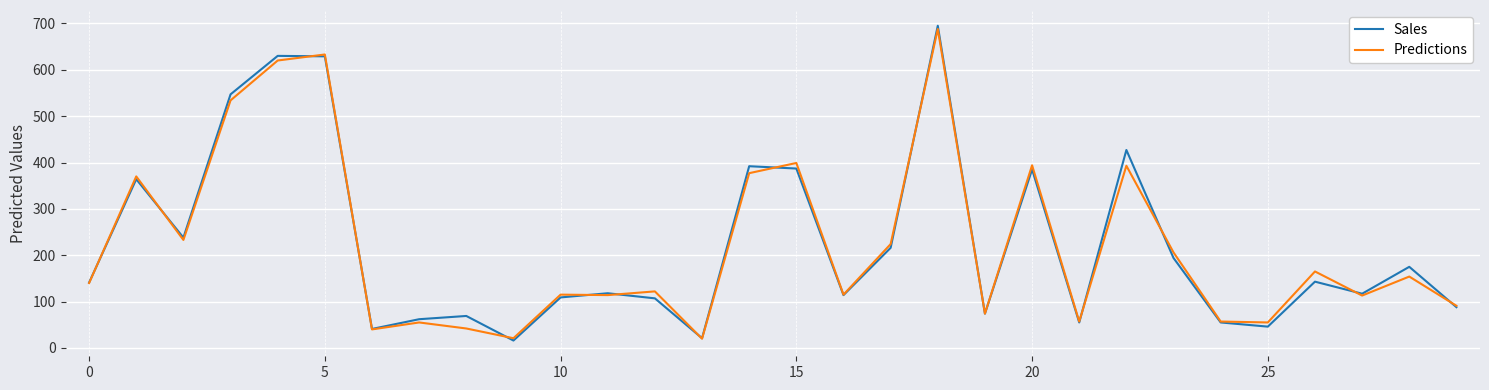

Which series has the largest range (max minus min)?

Sales